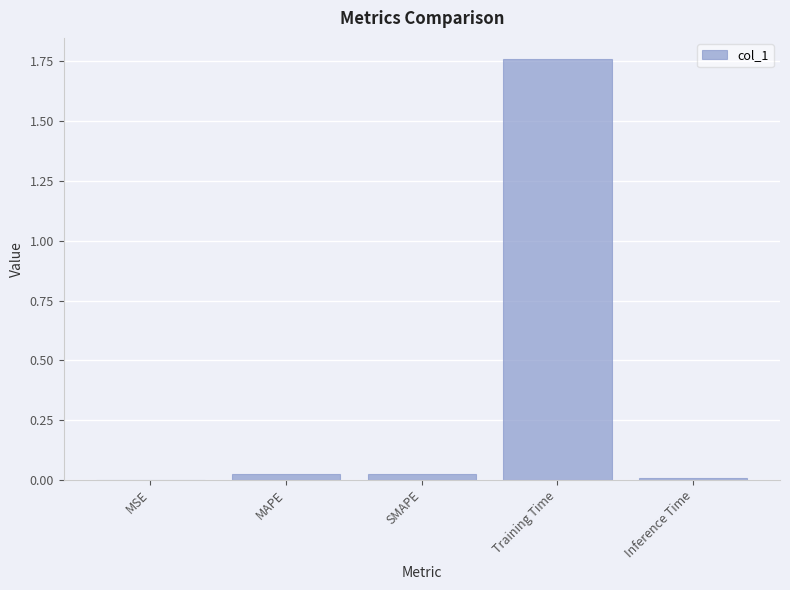

Are the bars grouped side by side (vs. stacked)?

No